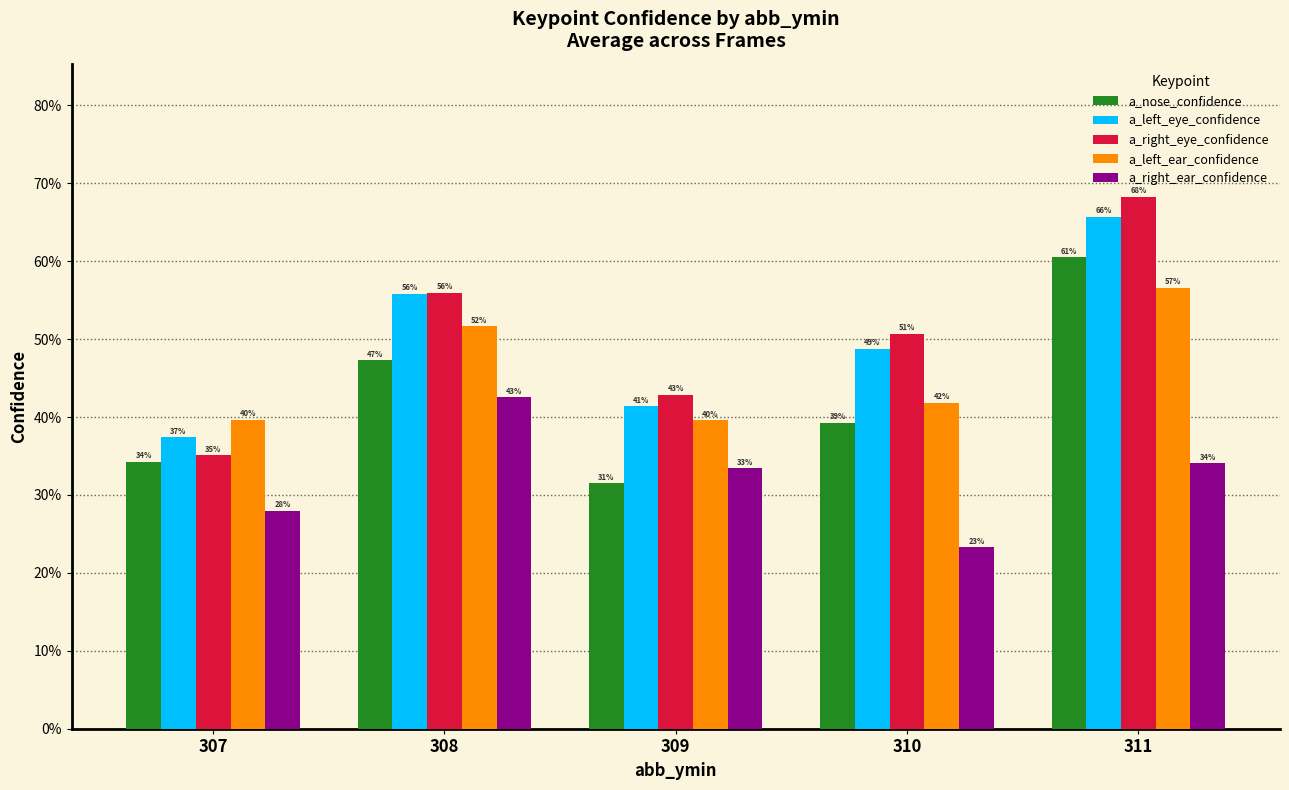

What is the total value across all series at 308?

2.5